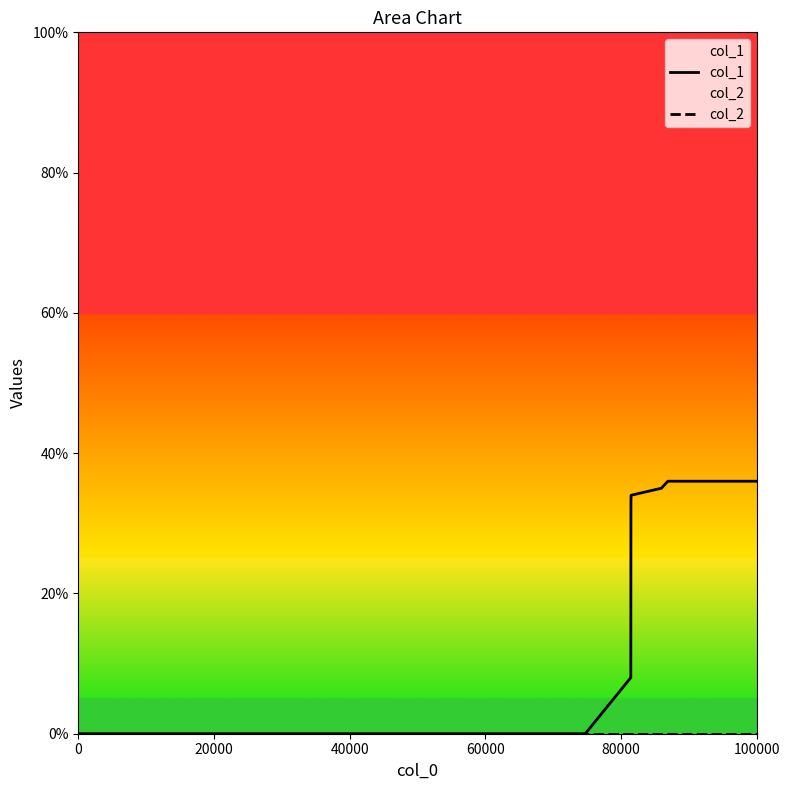

Which series has the largest total across all categories?

col_1